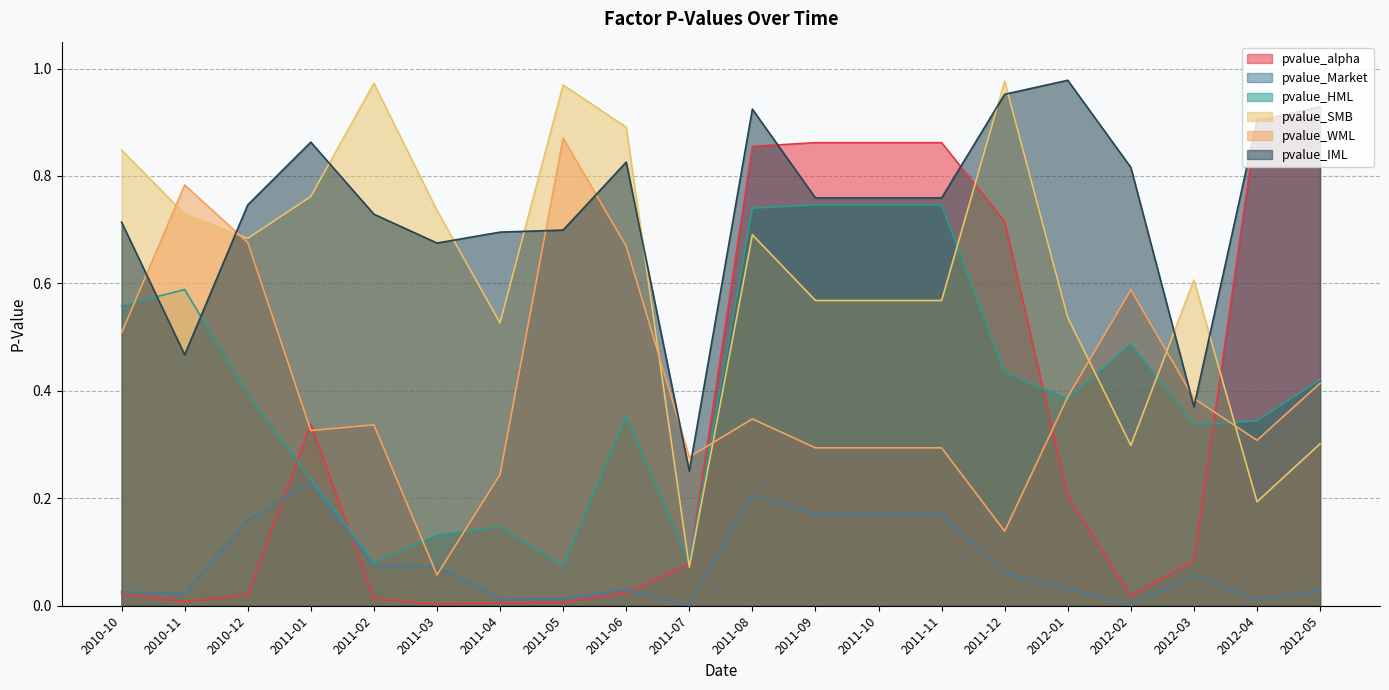

True or false: pvalue_SMB has more than 2 points higher than both neighbors.

True